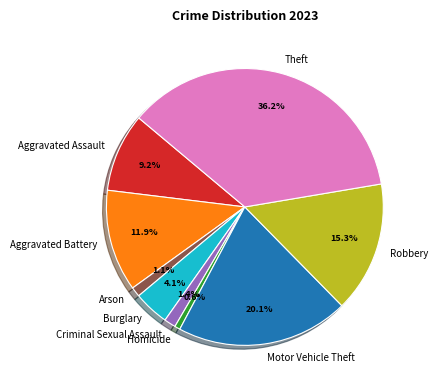

How many segments does this pie chart have?

9